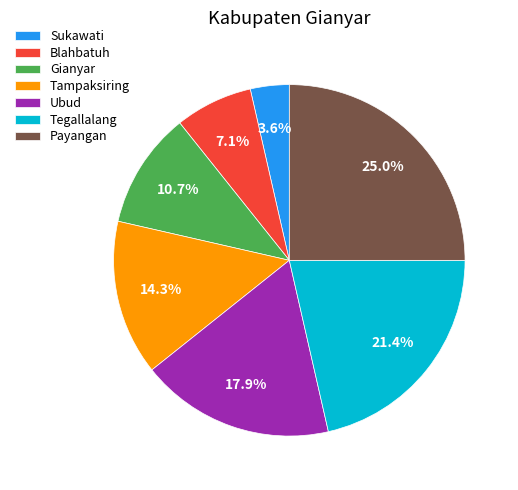

What is the smallest slice in the pie chart?

Sukawati